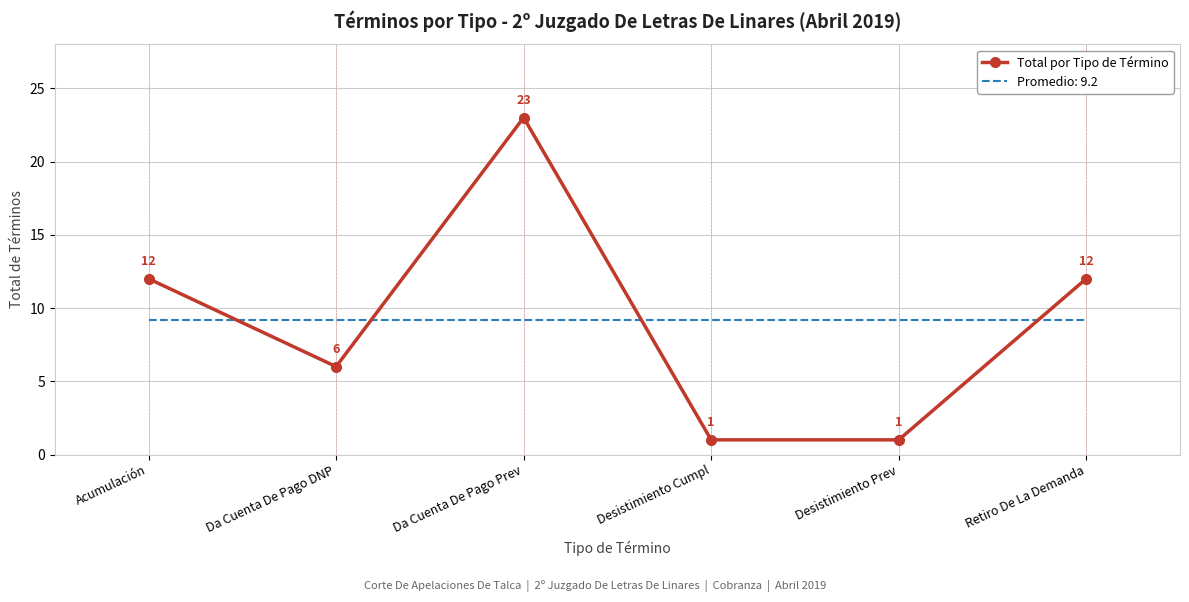

Rank the series at Desistimiento Prev from lowest to highest value.

Total por Tipo de Término, Promedio: 9.2